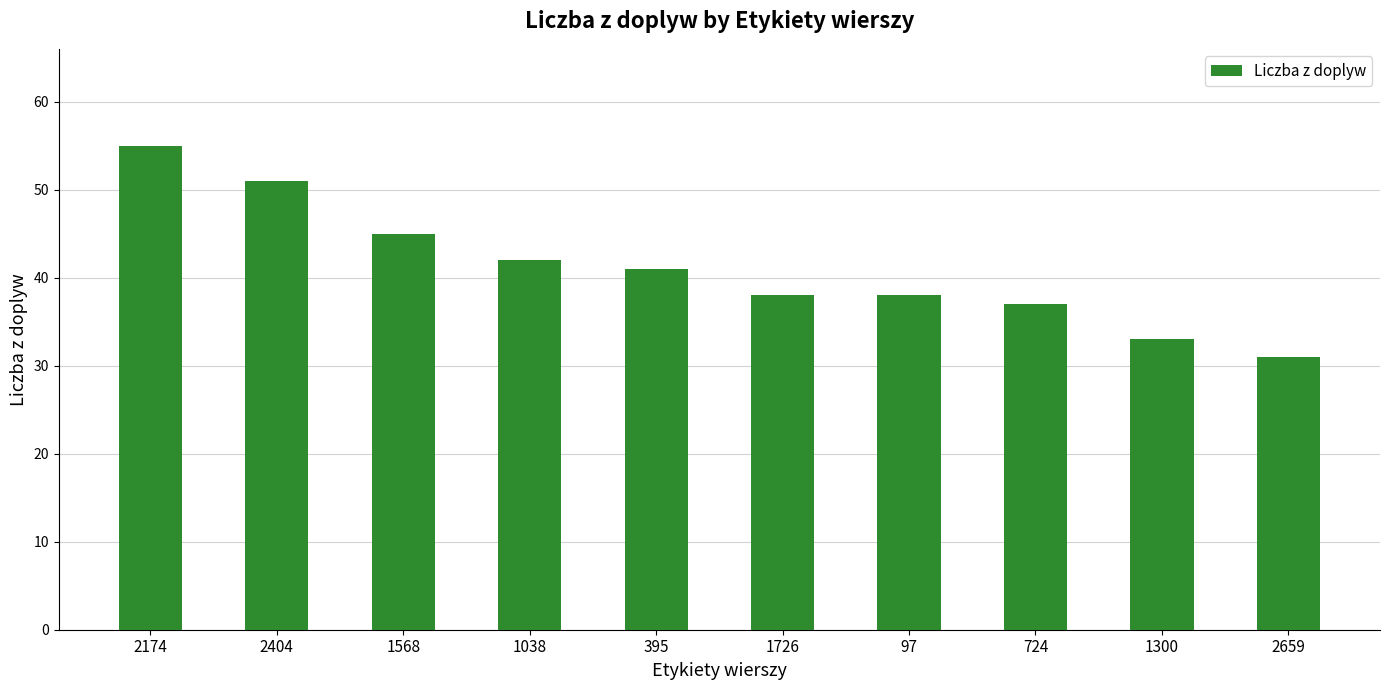

Reading left to right, extract all data points from this chart.

2174=55	2404=51	1568=45	1038=42	395=41	1726=38	97=38	724=37	1300=33	2659=31